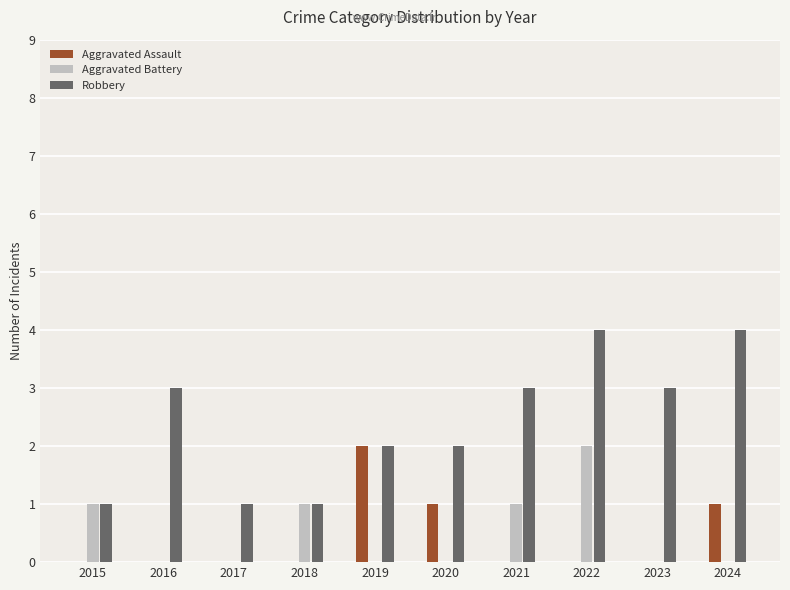

Which category has the highest value in the Aggravated Assault series?

2019